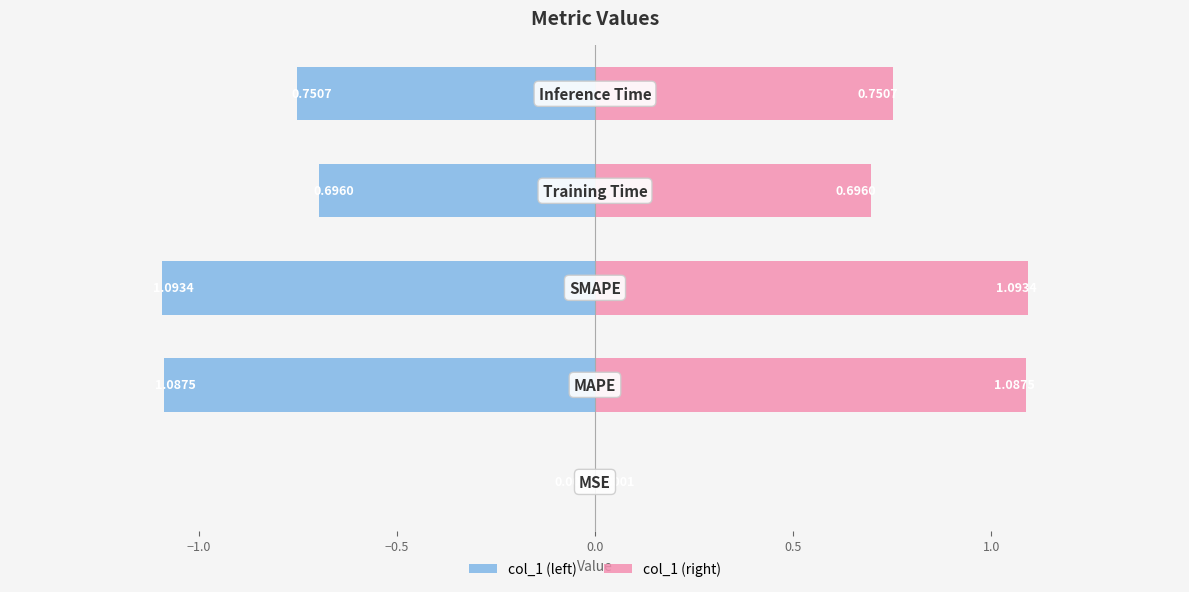

Reading left to right, extract all data points from this chart.

col_1 (left): -0.0	-1.1	-1.1	-0.7	-0.8
col_1 (right): 0.0	1.1	1.1	0.7	0.8